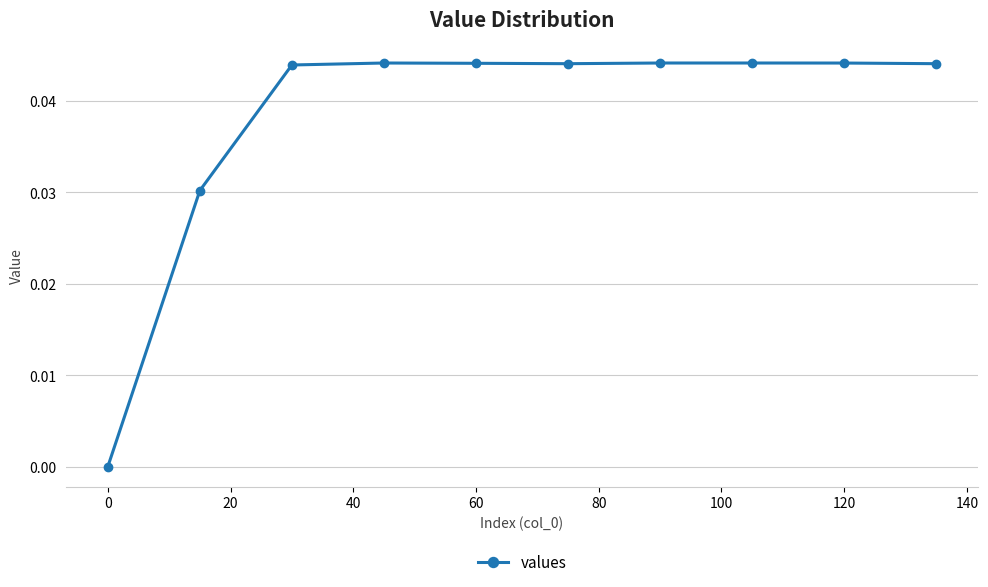

What is the sum of all values?

0.4